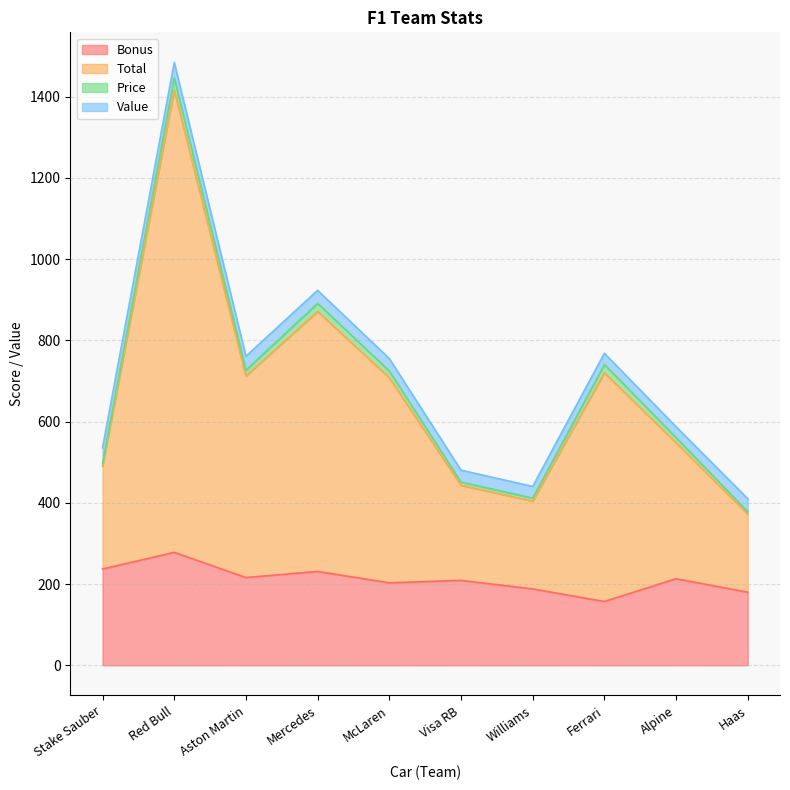

At which label does Bonus reach its minimum?

Ferrari